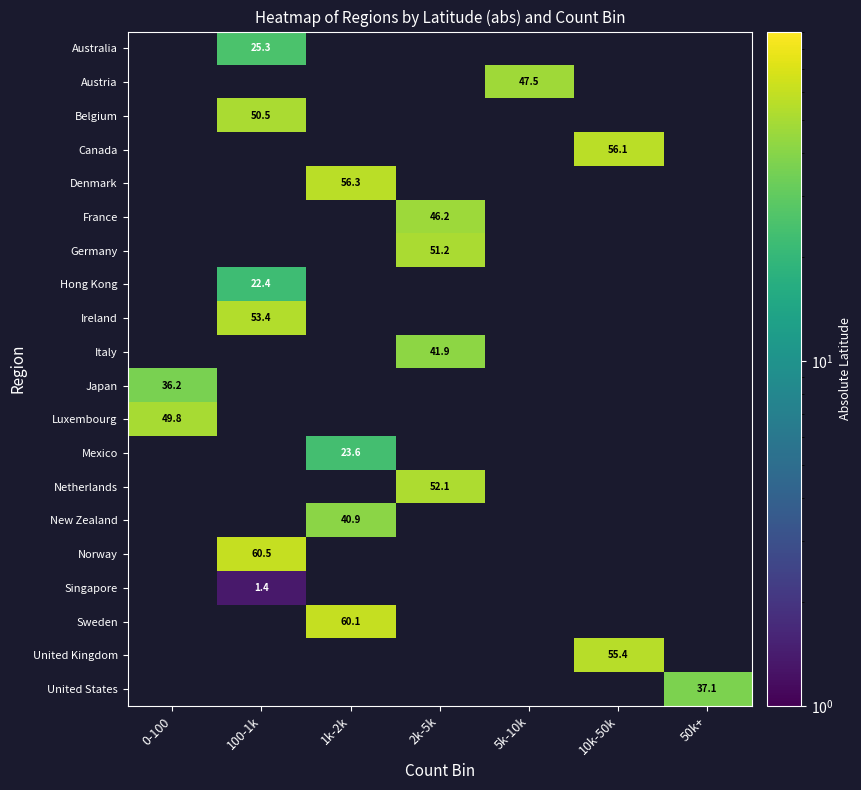

True or false: Netherlands has a value of 52.1 at 2k-5k.

True